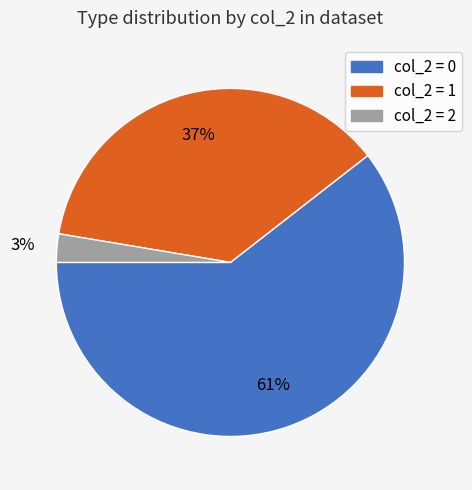

How many slices are in this pie chart?

3